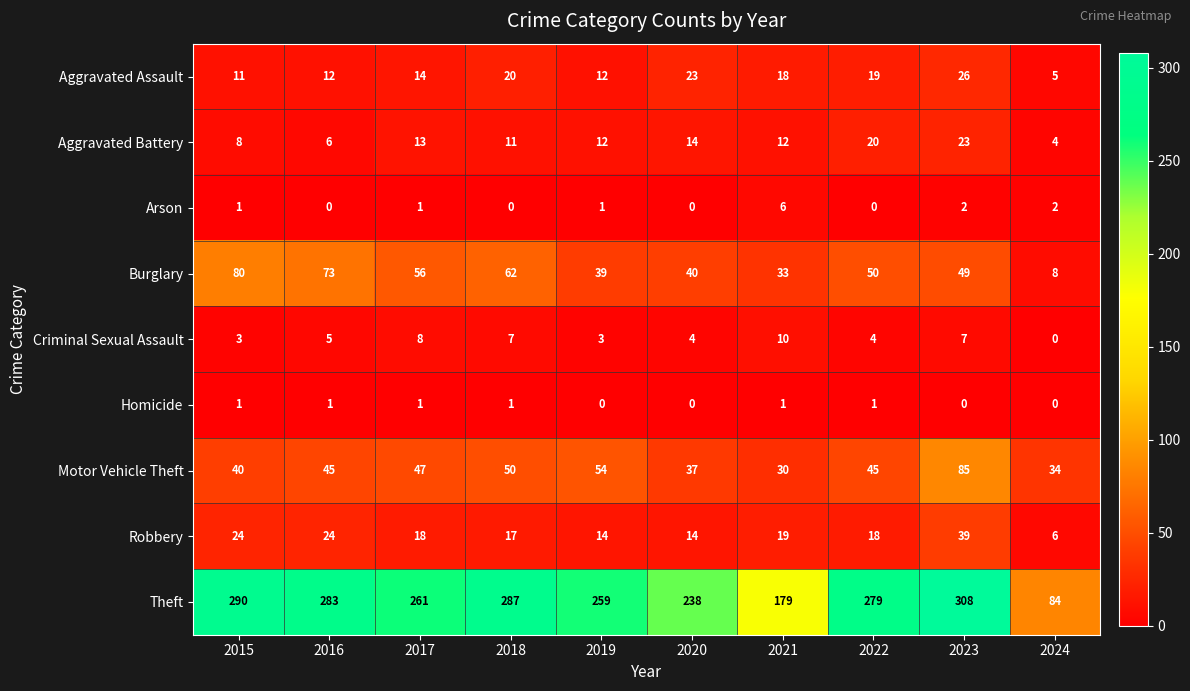

What is the sum of the Theft values at 2020 and 2015?

528